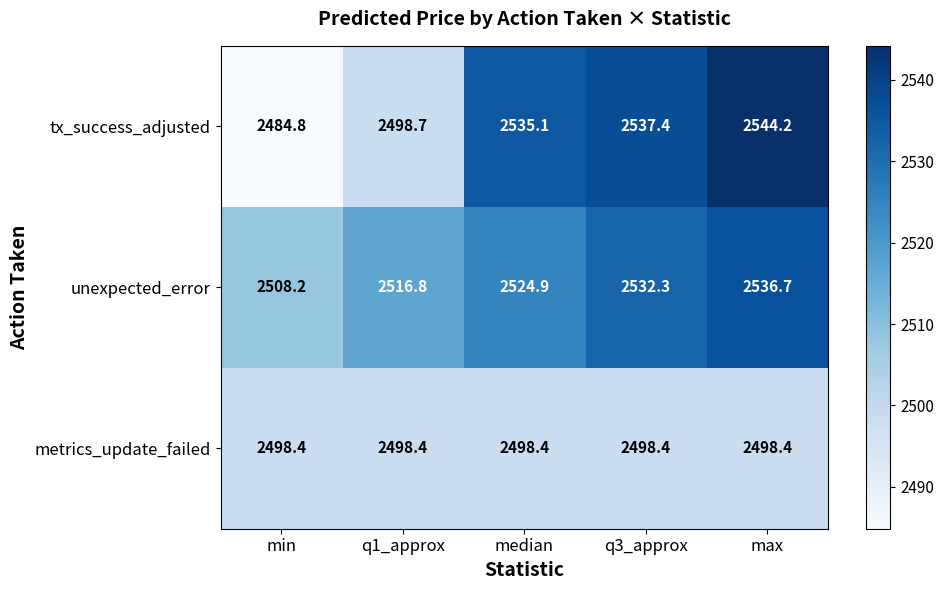

List the series in order of their peak value, highest first.

tx_success_adjusted, unexpected_error, metrics_update_failed